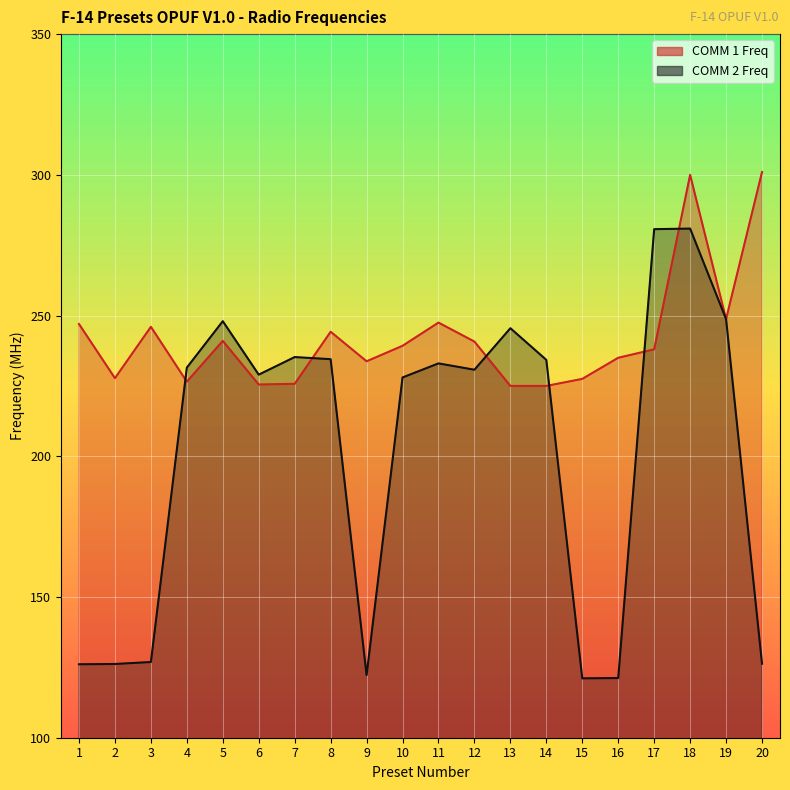

At which category does the chart reach its minimum across all series?

15